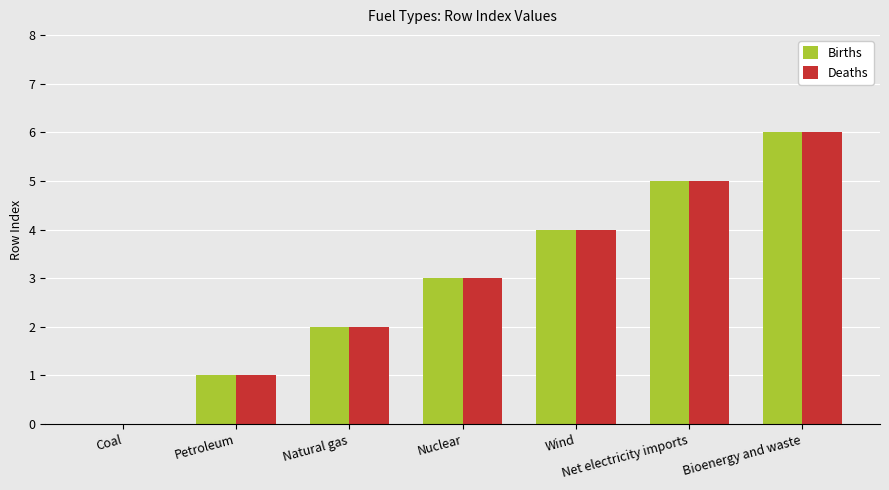

What is the sum of the Births values at Wind and Nuclear?

7